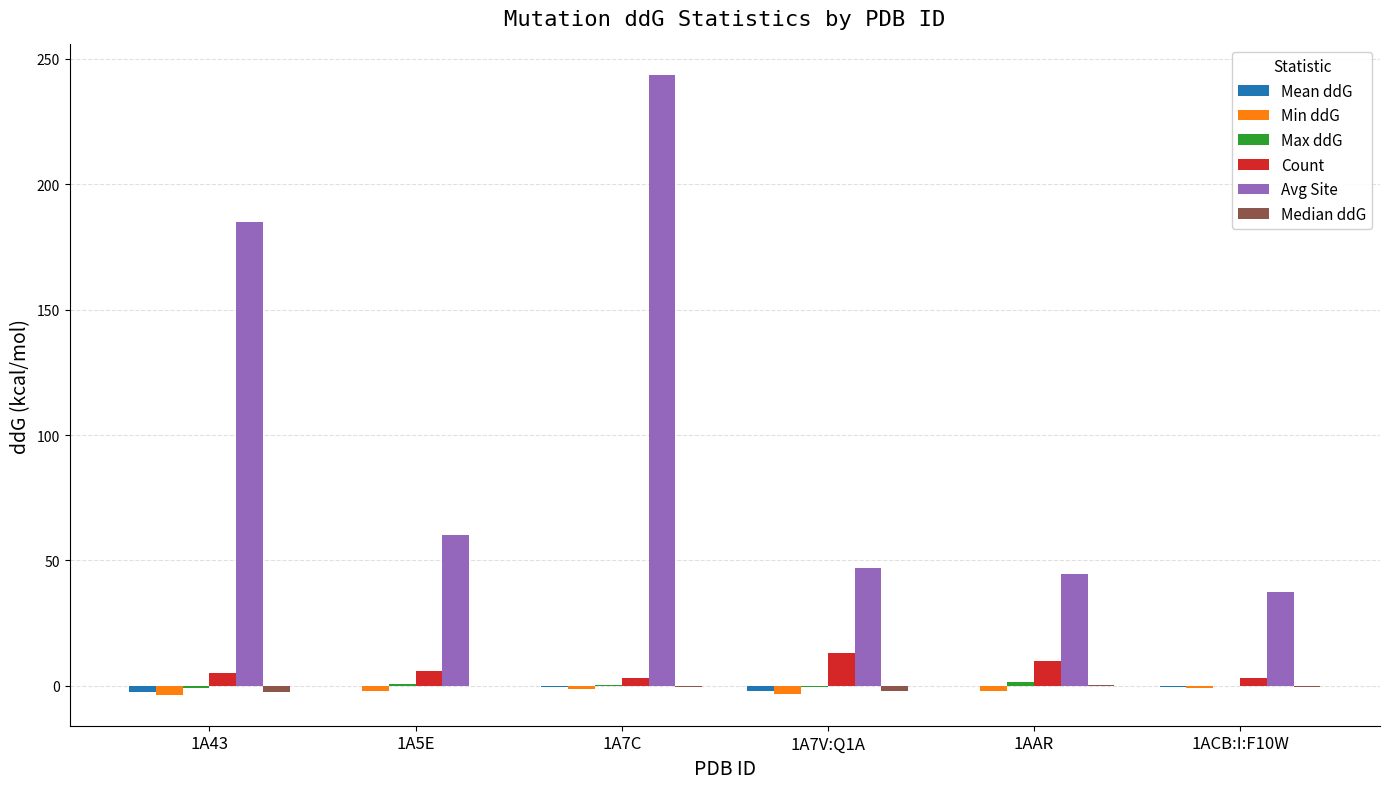

At which label is Avg Site closest to 140?

1A43